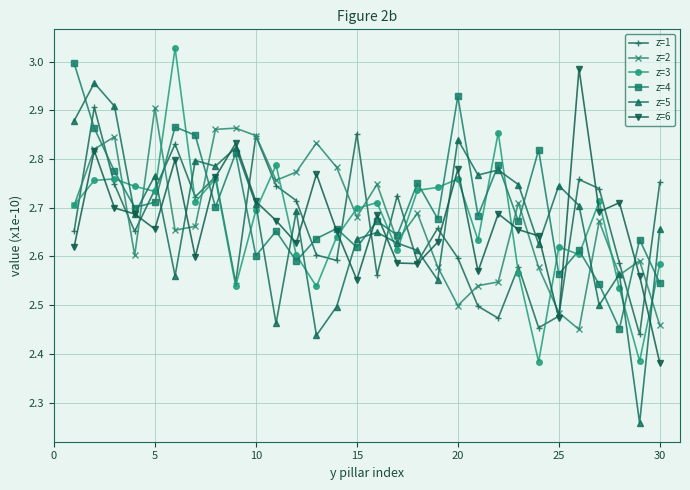

At how many categories does at least one series exceed 2?

30